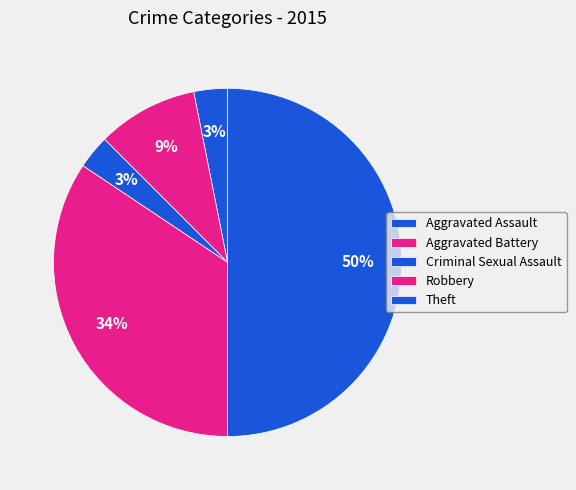

Is the sum of Aggravated Assault and Robbery greater than half?

No